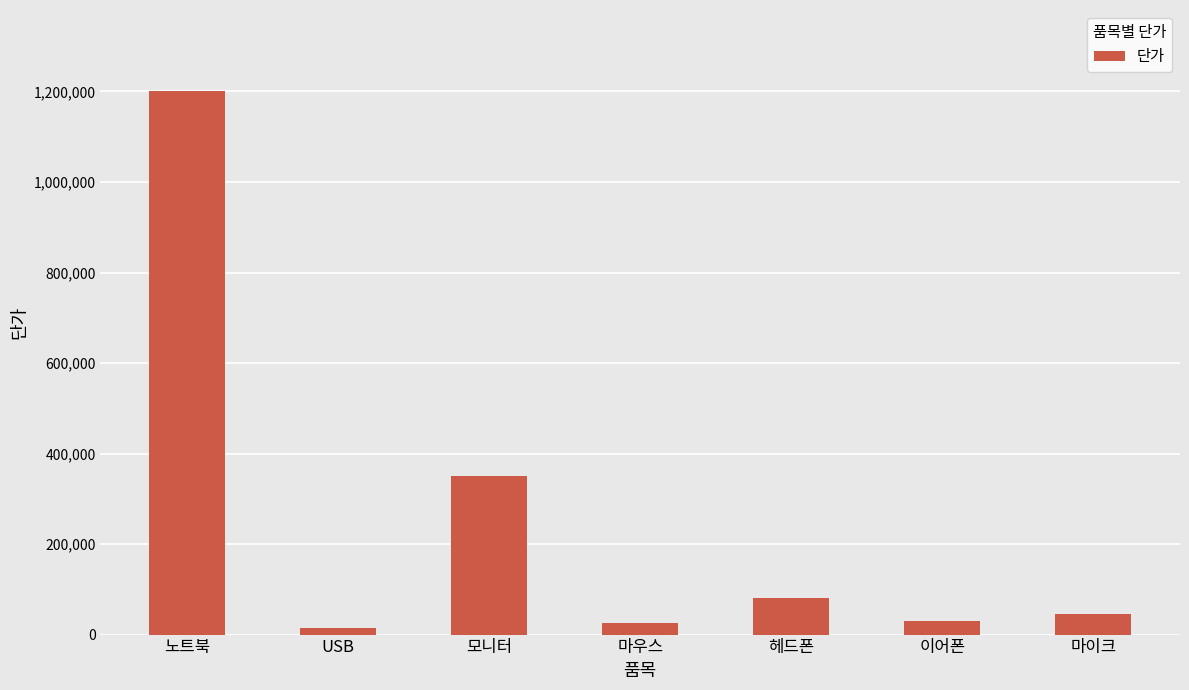

What is the average value?

249286